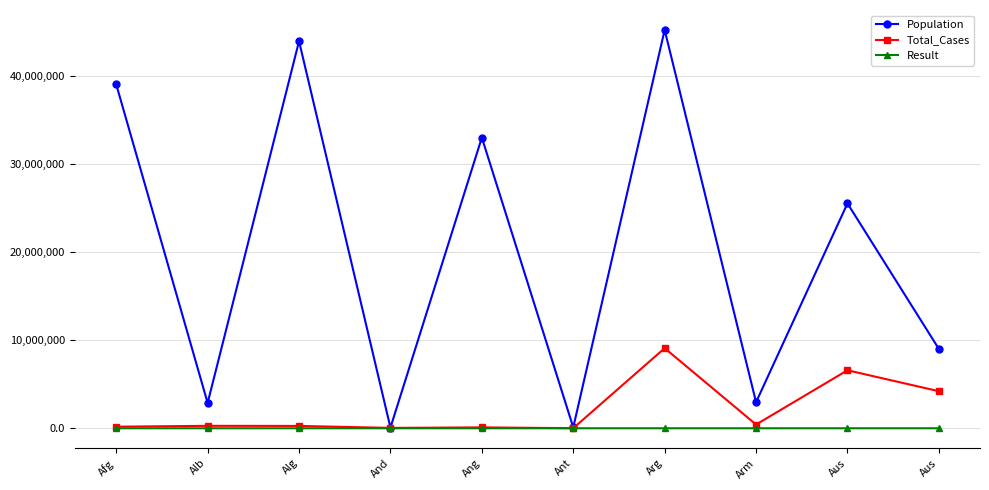

What is the total value across all series at Afg?

39253522.5